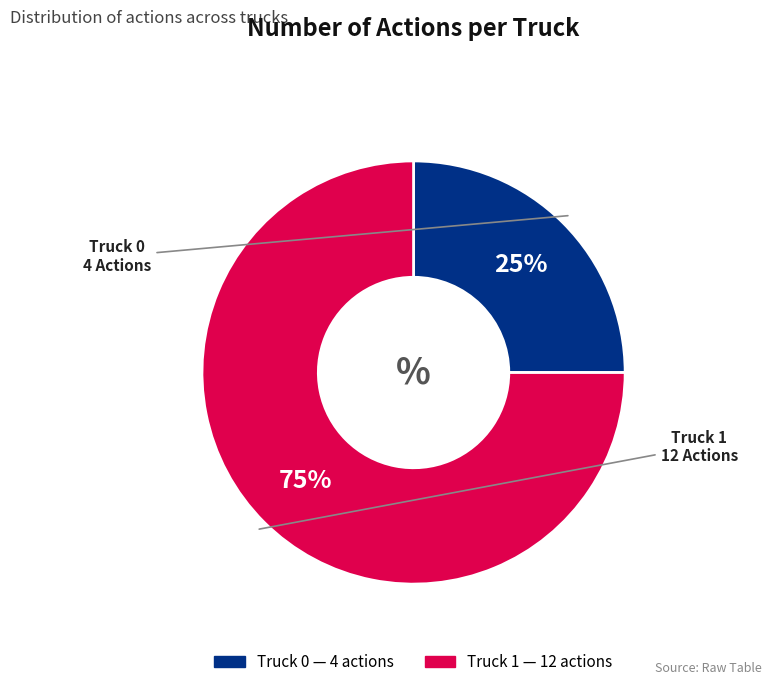

What is the majority slice?

Truck 1